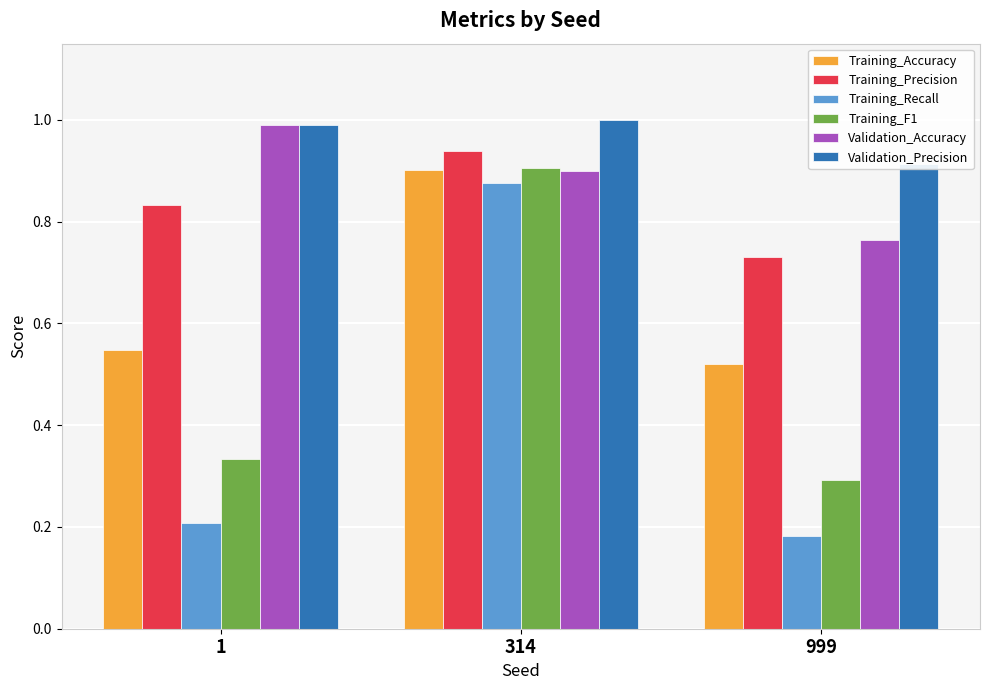

Reading right to left, transcribe all the data shown in this chart.

Training_Accuracy: 999=0.5	314=0.9	1=0.5
Training_Precision: 999=0.7	314=0.9	1=0.8
Training_Recall: 999=0.2	314=0.9	1=0.2
Training_F1: 999=0.3	314=0.9	1=0.3
Validation_Accuracy: 999=0.8	314=0.9	1=1.0
Validation_Precision: 999=0.9	314=1.0	1=1.0